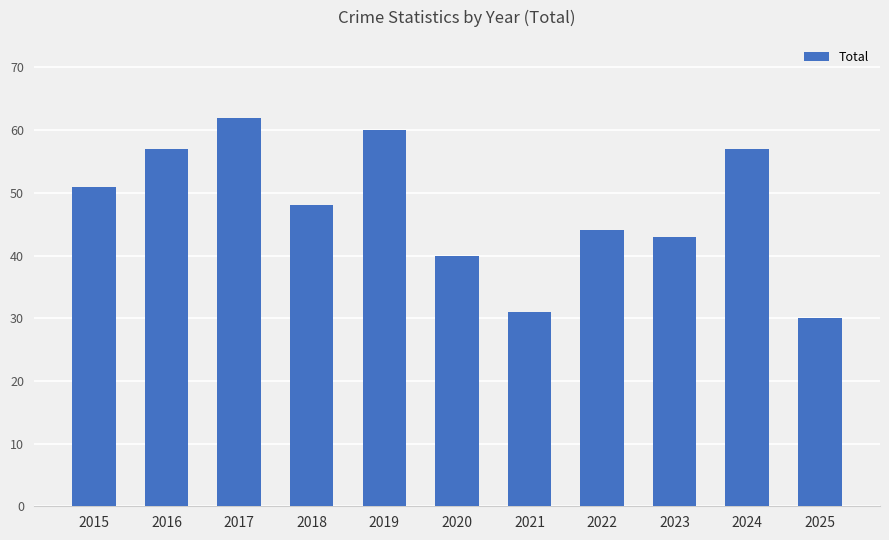

What is the difference between the maximum and minimum values?

32